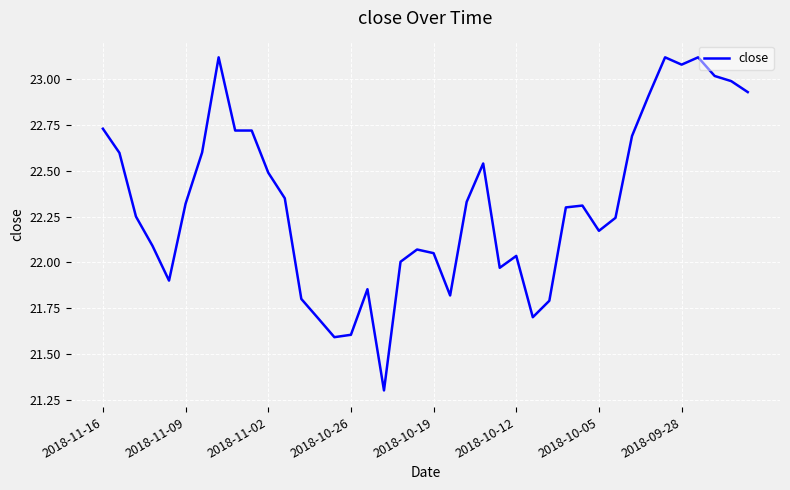

What is the greatest value displayed?

23.1